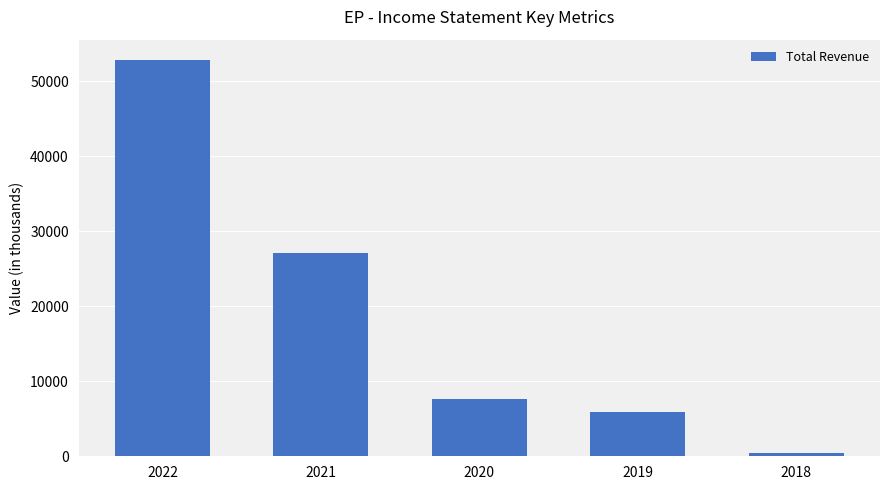

What is the value of the 2nd bar from the left?

27100